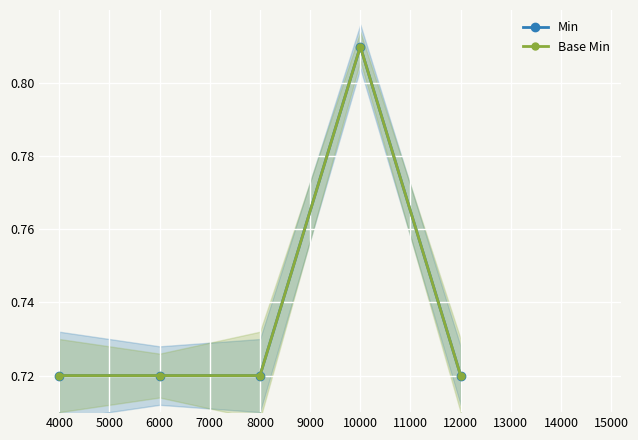

How many interior local peaks does the Base Min series have?

1